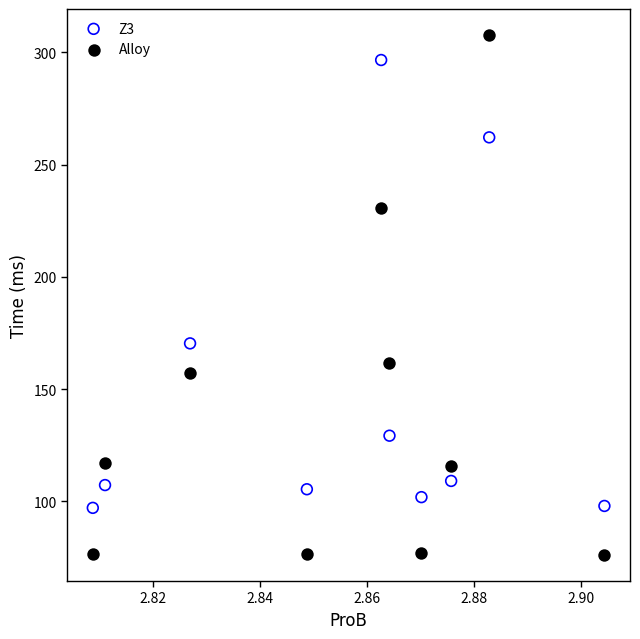

Which series contains the highest Y value?

Alloy